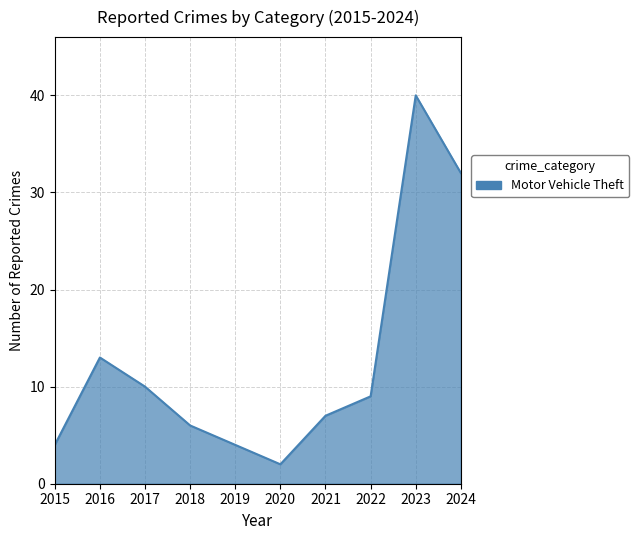

What is the difference between the maximum and minimum values?

38